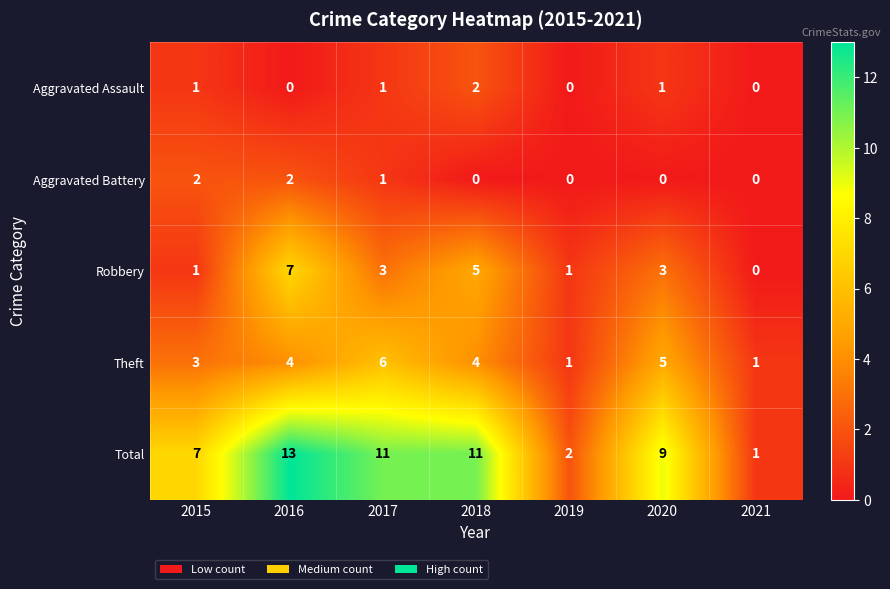

What is the sum of the Total values at 2015 and 2016?

20